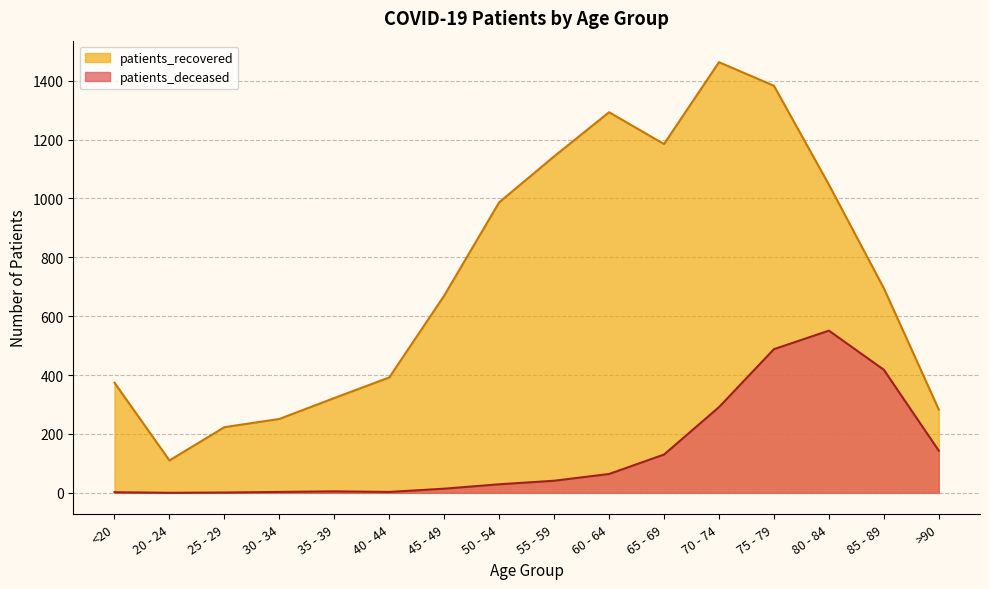

What is the maximum value for patients_recovered?

1463